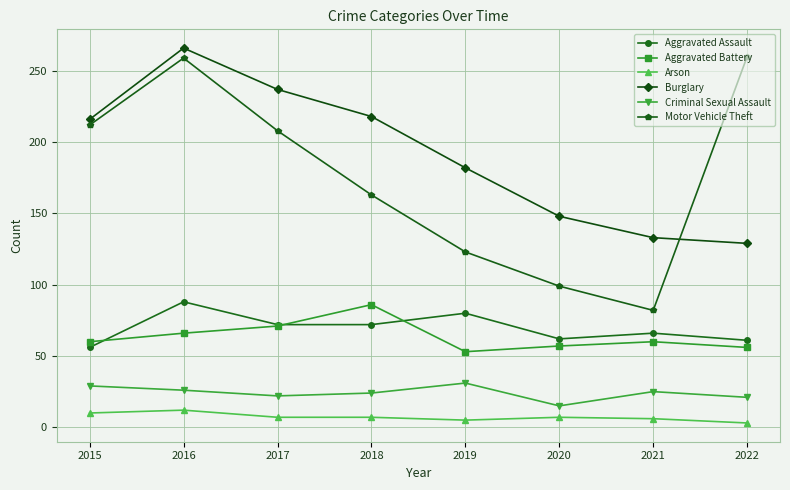

The Criminal Sexual Assault series shows 21 at 2022. True or false?

True